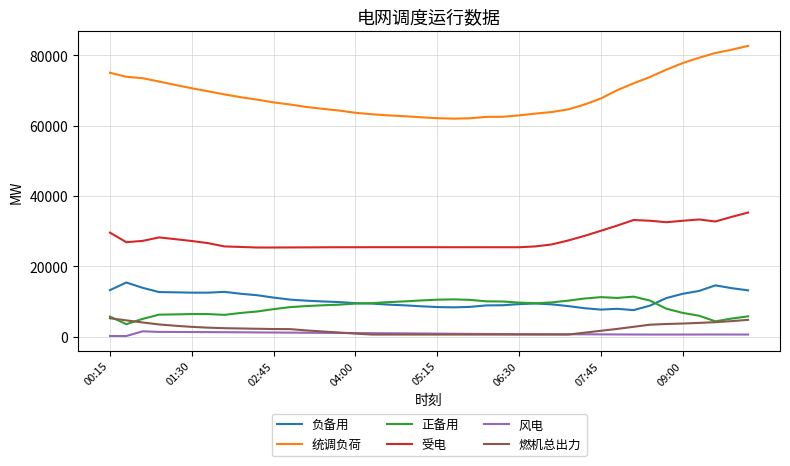

What is the lowest value of the 燃机总出力 series?

584